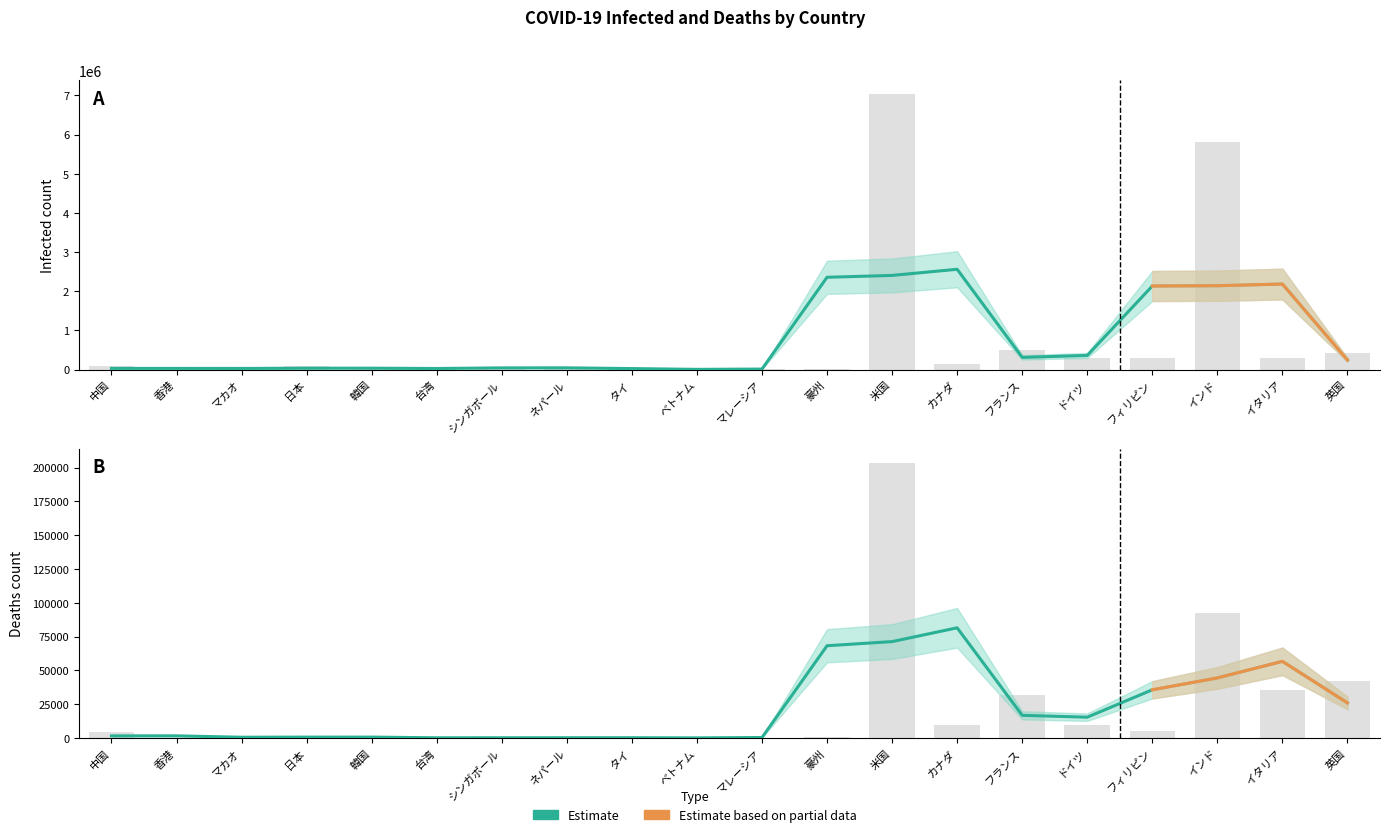

Reading left to right, transcribe all the data shown in this chart.

Infected: 85337	5058	46	81055	23516	510	57665	70614	3522	1069	10687	27016	7032712	152717	498595	283712	299361	5818570	306235	425767
Deaths: 4634	105	0	1540	399	7	27	459	59	35	133	870	203750	9306	31516	9451	5196	92290	35801	42025